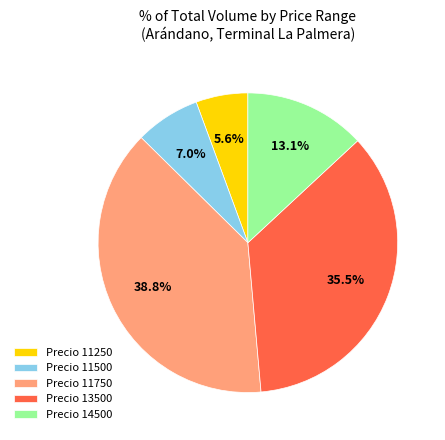

What is the smallest slice in the pie chart?

Precio 11250